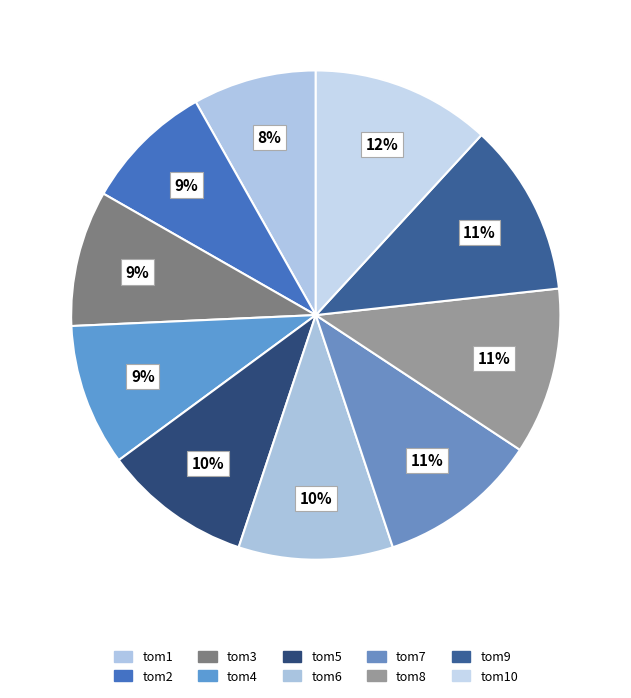

How many segments does this pie chart have?

10